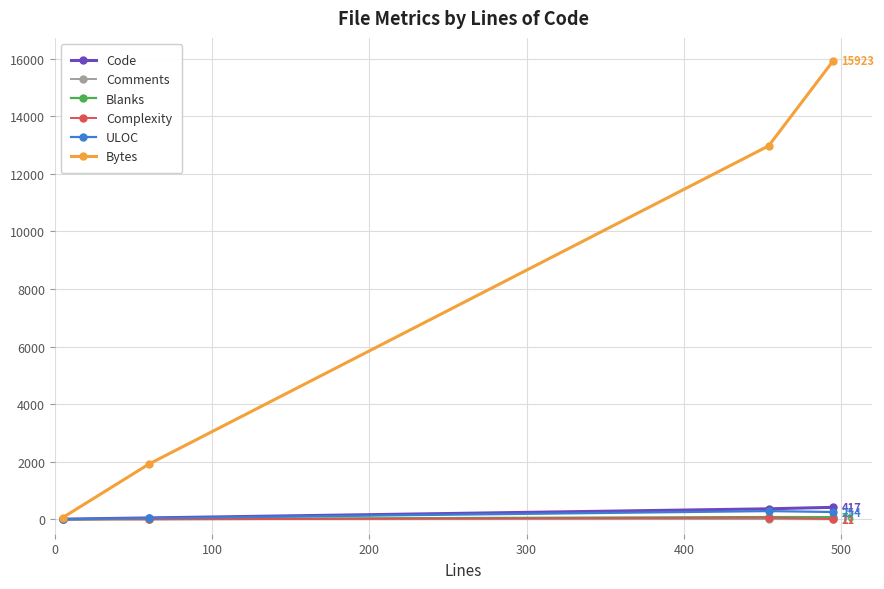

True or false: Bytes has more than 1 points higher than both neighbors.

False